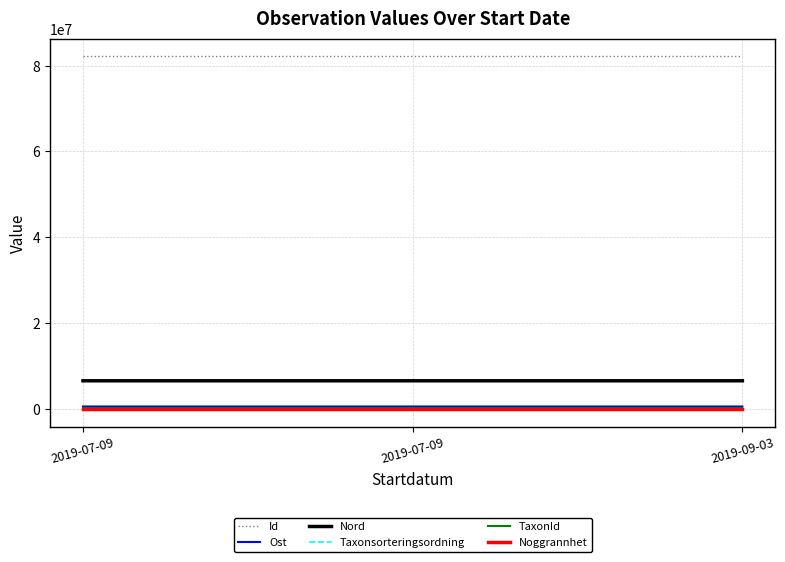

Which series changed the most between 2019-07-09 and 2019-09-03?

Ost